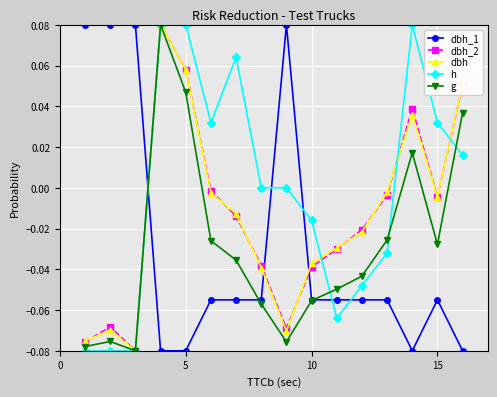

In dbh, how many points are higher than both neighbors (excluding endpoints)?

3